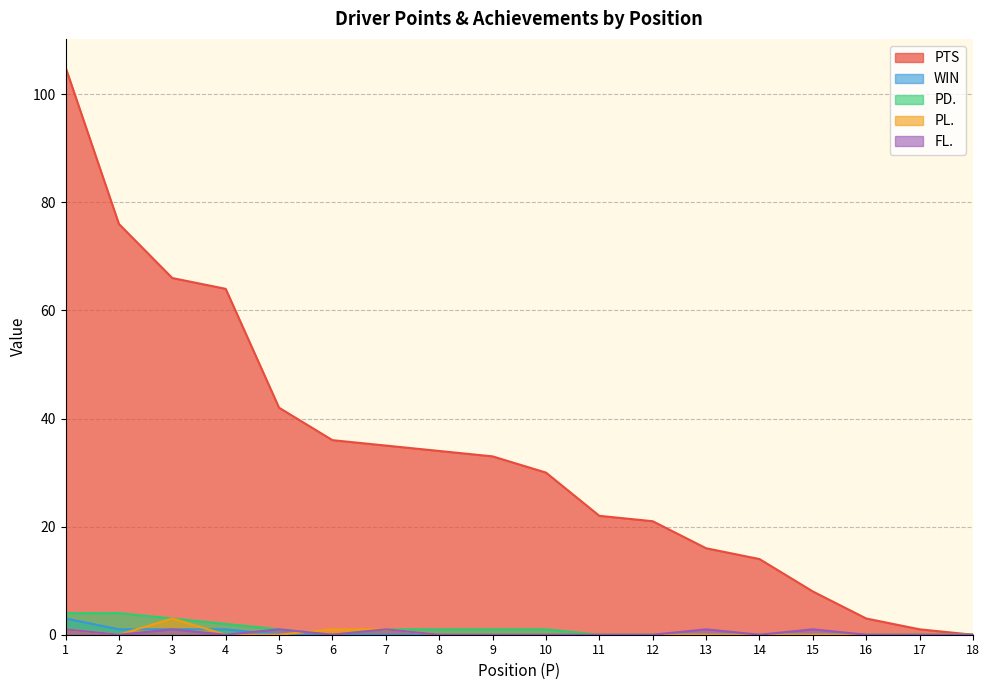

At which category does the chart reach its minimum across all series?

18